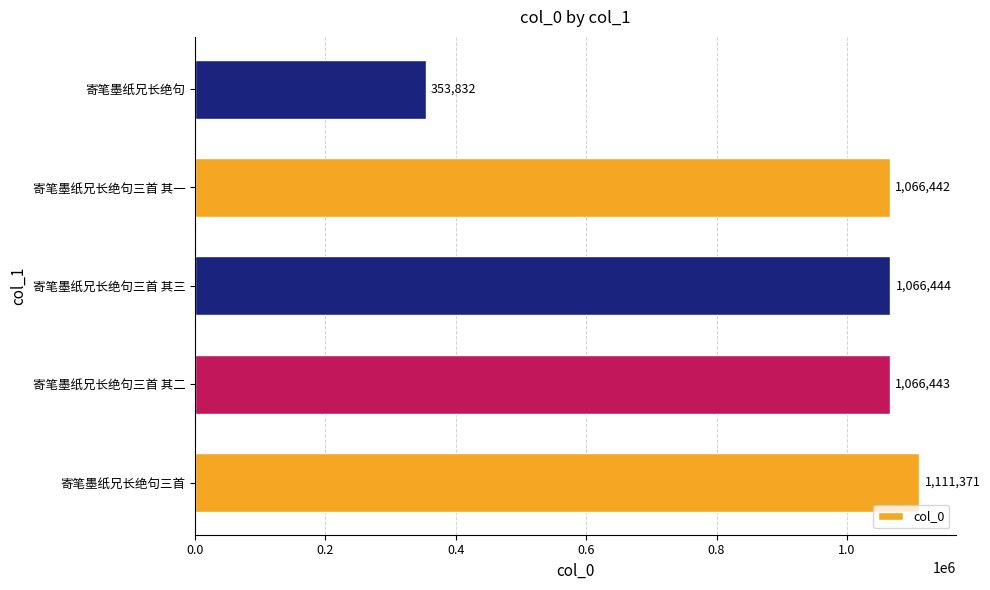

How many categories are shown in the chart?

5